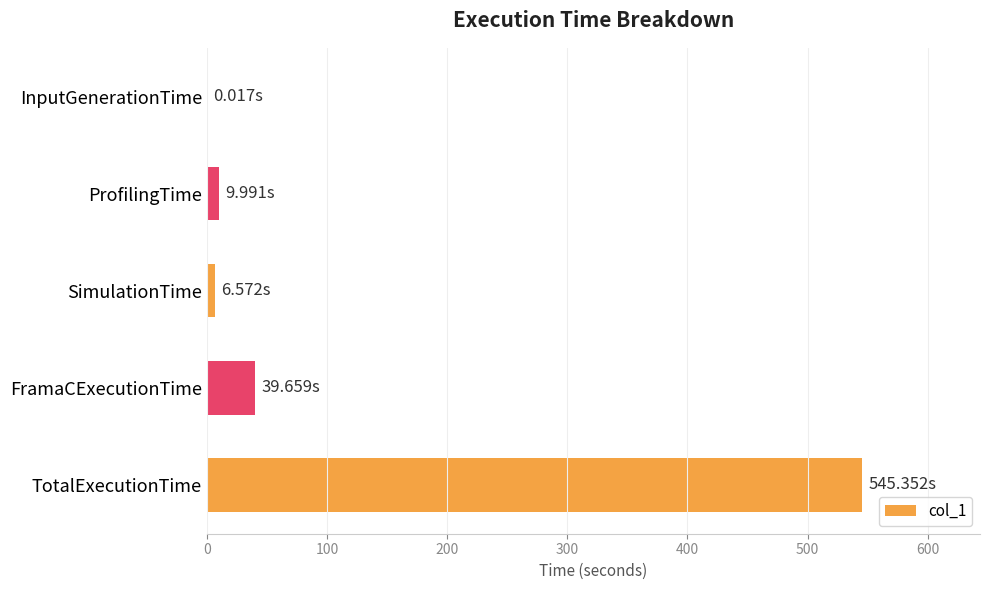

At which label is the value closest to 272?

FramaCExecutionTime